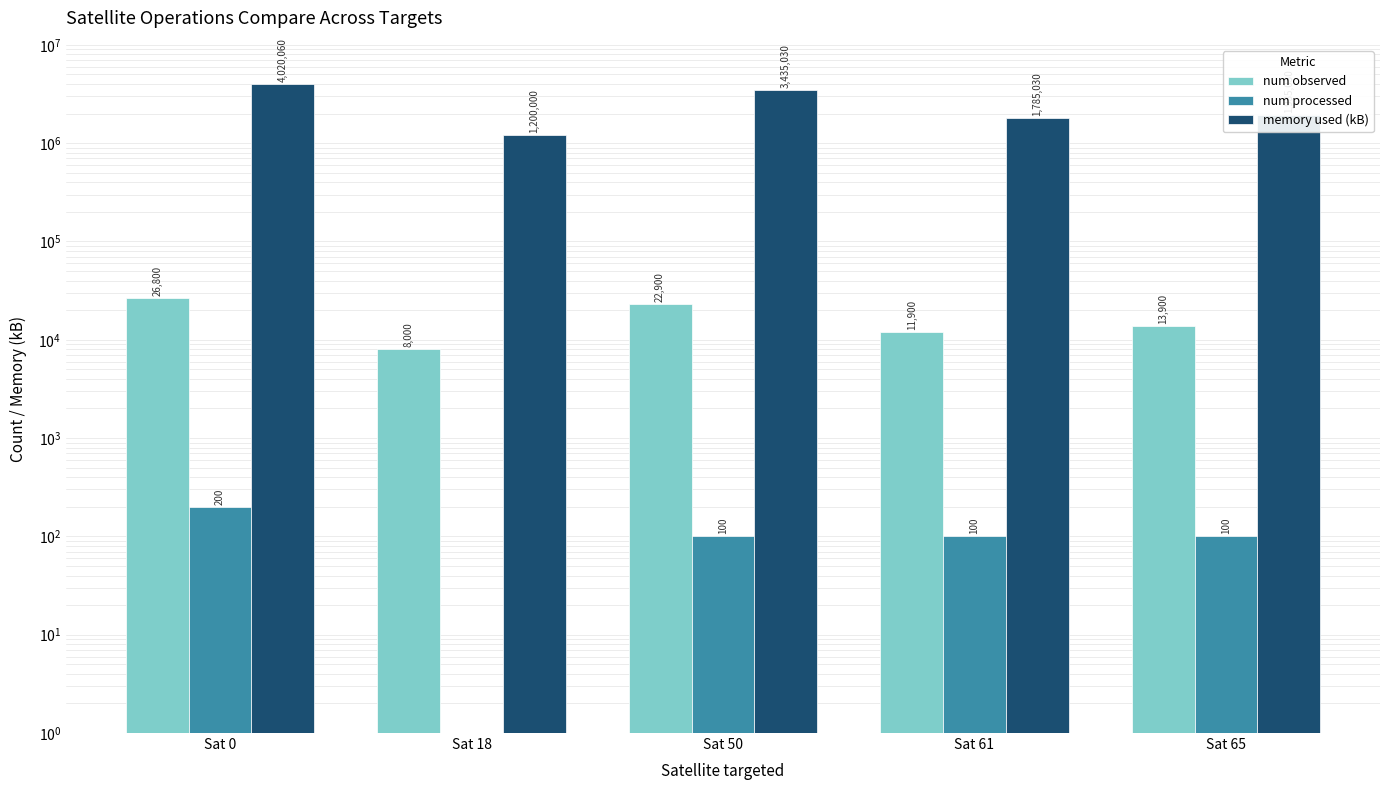

Which series has the widest spread of values?

memory used (kB)